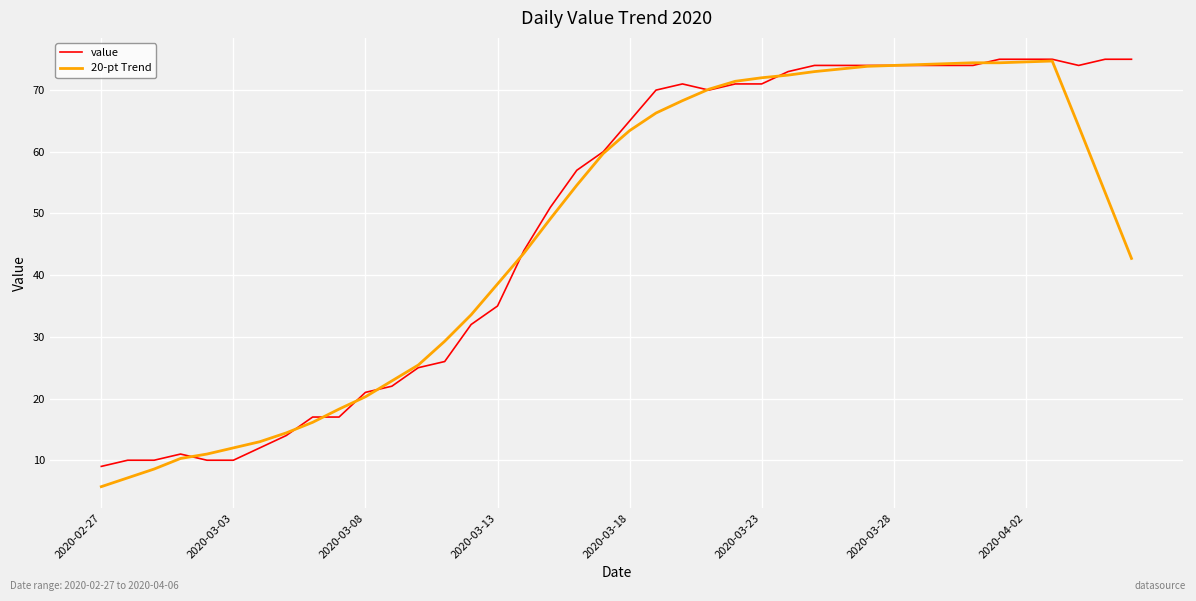

Which series has the largest range (max minus min)?

20-pt Trend